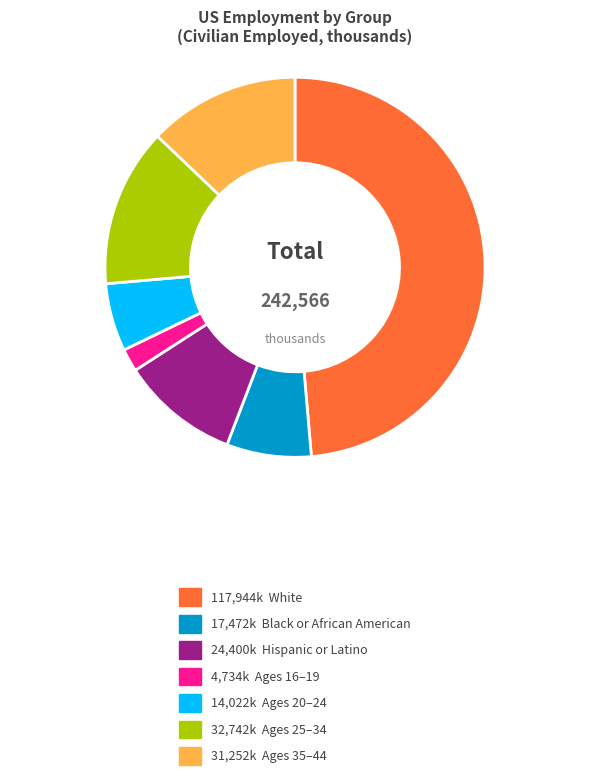

Is there a majority slice in this chart?

No